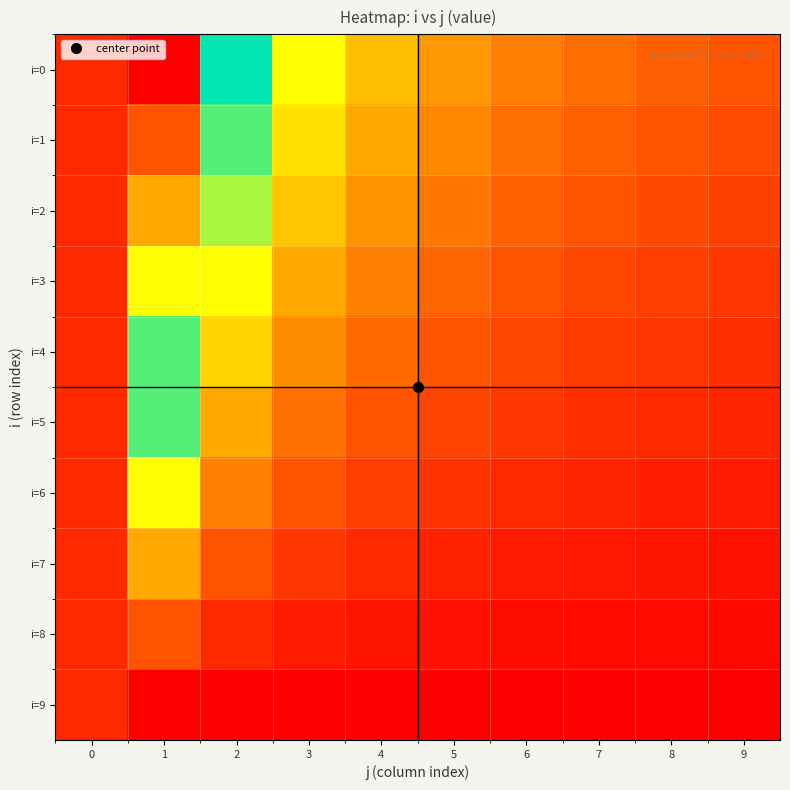

Reading left to right, extract all data points from this chart.

i=0: 0=0.1	1=1.0	2=0.5	3=0.3	4=0.3	5=0.2	6=0.2	7=0.1	8=0.1	9=0.1
i=1: 0=0.1	1=0.9	2=0.4	3=0.3	4=0.2	5=0.2	6=0.1	7=0.1	8=0.1	9=0.1
i=2: 0=0.1	1=0.8	2=0.4	3=0.3	4=0.2	5=0.2	6=0.1	7=0.1	8=0.1	9=0.1
i=3: 0=0.1	1=0.7	2=0.3	3=0.2	4=0.2	5=0.1	6=0.1	7=0.1	8=0.1	9=0.1
i=4: 0=0.1	1=0.6	2=0.3	3=0.2	4=0.1	5=0.1	6=0.1	7=0.1	8=0.1	9=0.1
i=5: 0=0.1	1=0.4	2=0.2	3=0.1	4=0.1	5=0.1	6=0.1	7=0.1	8=0.1	9=0.0
i=6: 0=0.1	1=0.3	2=0.2	3=0.1	4=0.1	5=0.1	6=0.1	7=0.0	8=0.0	9=0.0
i=7: 0=0.1	1=0.2	2=0.1	3=0.1	4=0.1	5=0.0	6=0.0	7=0.0	8=0.0	9=0.0
i=8: 0=0.1	1=0.1	2=0.1	3=0.0	4=0.0	5=0.0	6=0.0	7=0.0	8=0.0	9=0.0
i=9: 0=0.1	1=0.0	2=0.0	3=0.0	4=0.0	5=0.0	6=0.0	7=0.0	8=0.0	9=0.0